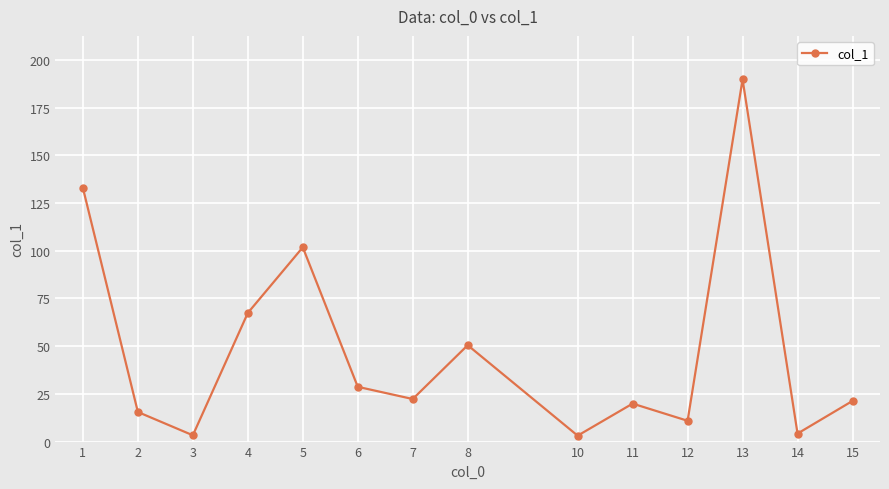

Which has a higher value, 1 or 6?

1